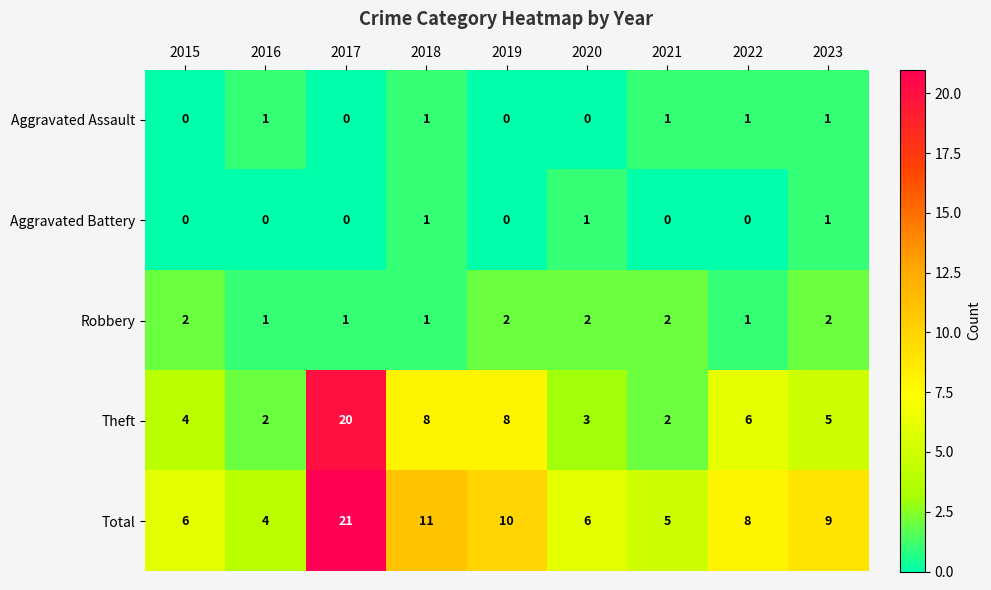

The value of Aggravated Battery at 2016 is 0. True or false?

True